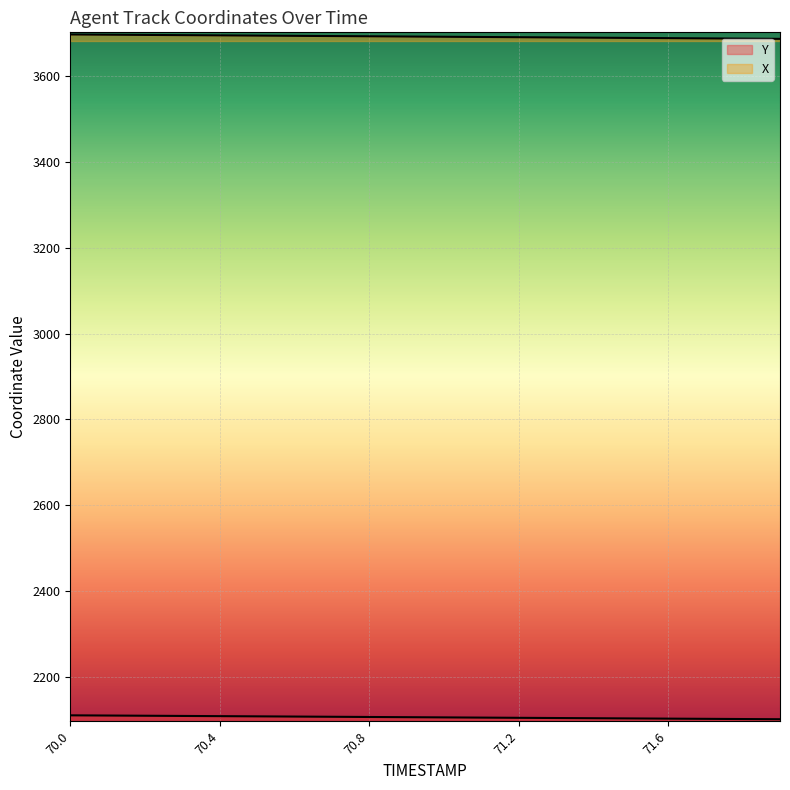

Count the number of data series in this chart.

2